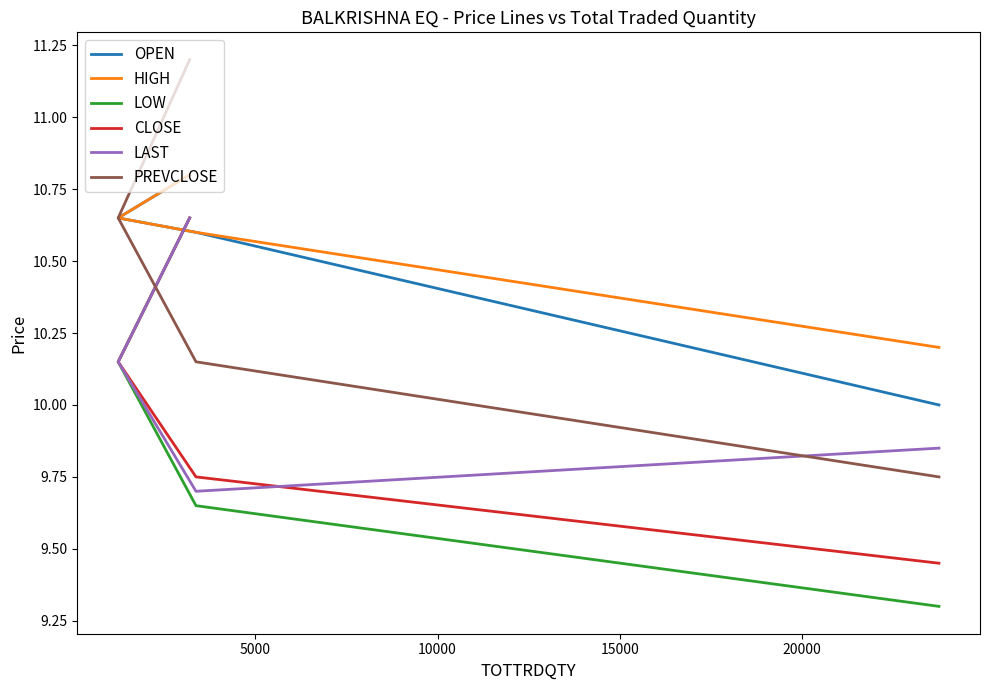

How many values in the PREVCLOSE series exceed 10?

3